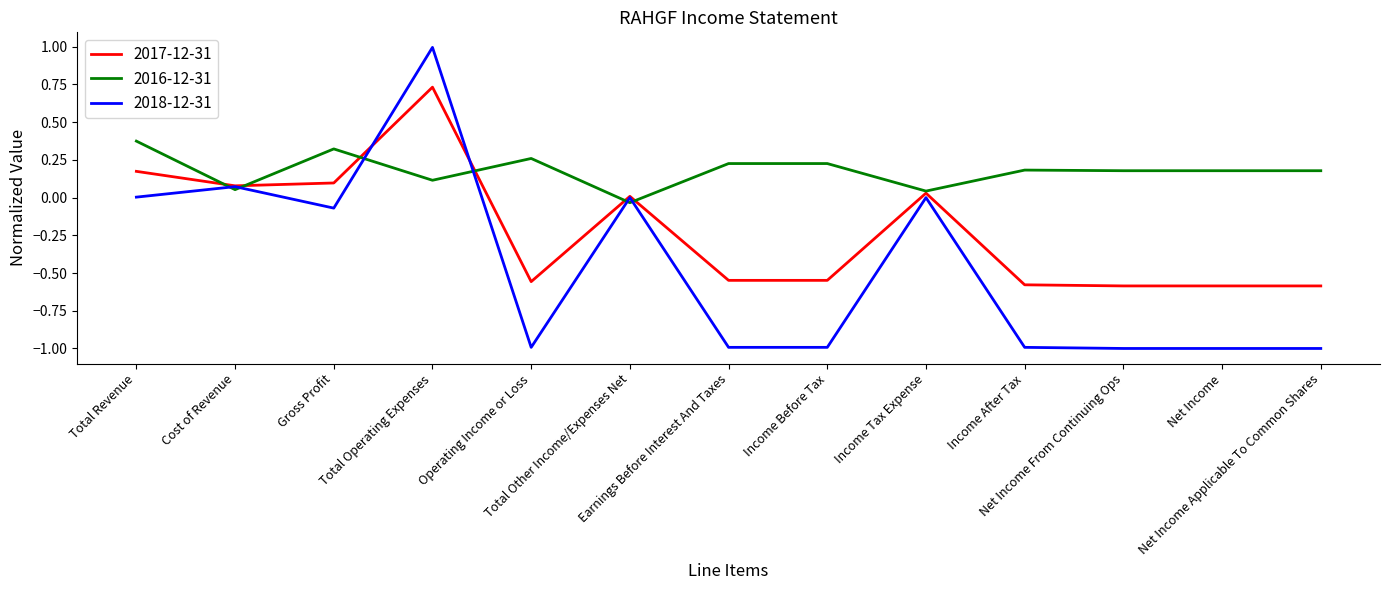

At which category is the sum across all series the highest?

Total Operating Expenses